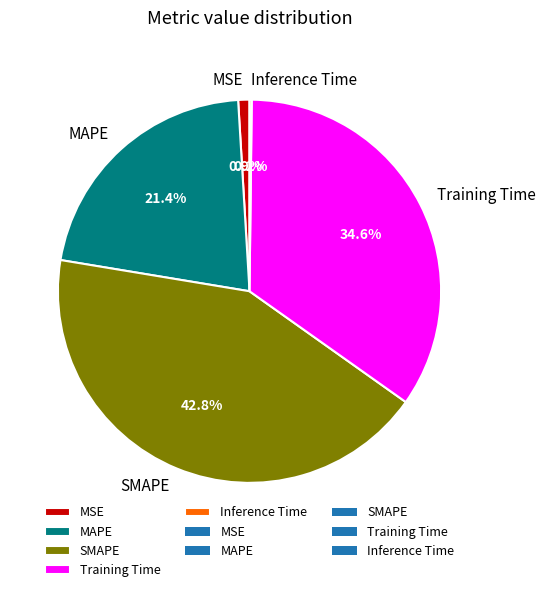

Which category has the biggest portion of the pie?

SMAPE